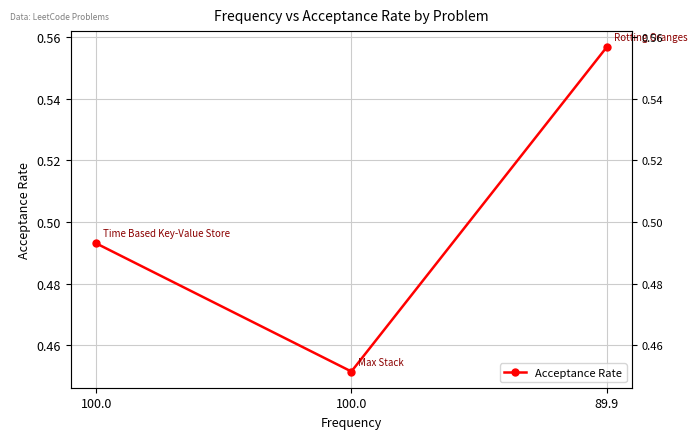

What is the greatest value displayed?

0.6